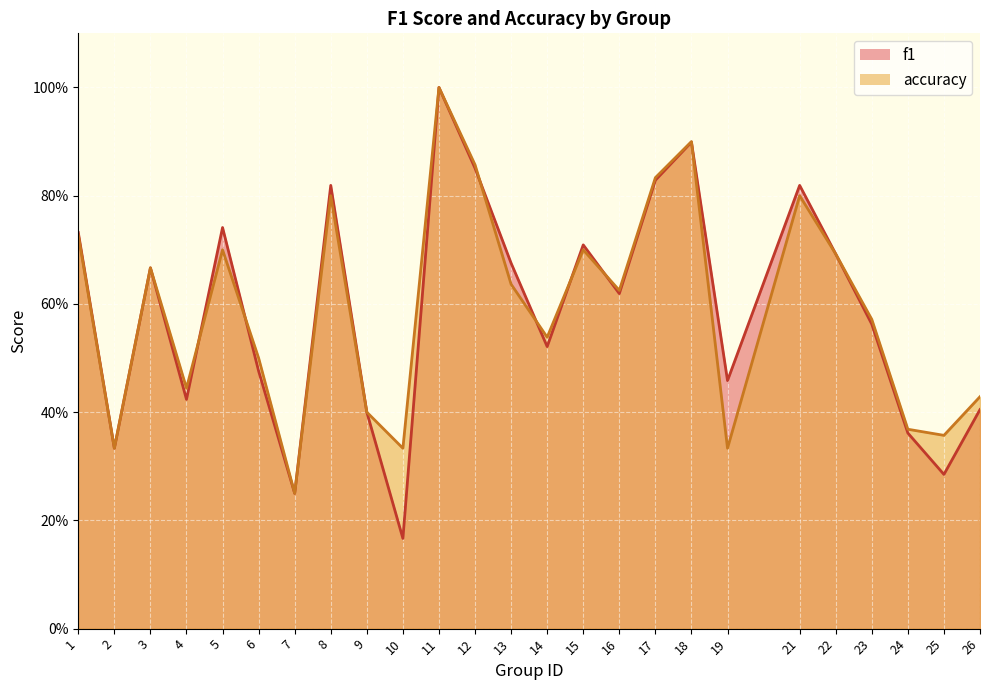

Is the value of f1 at 24 greater than the value of accuracy at 18?

No